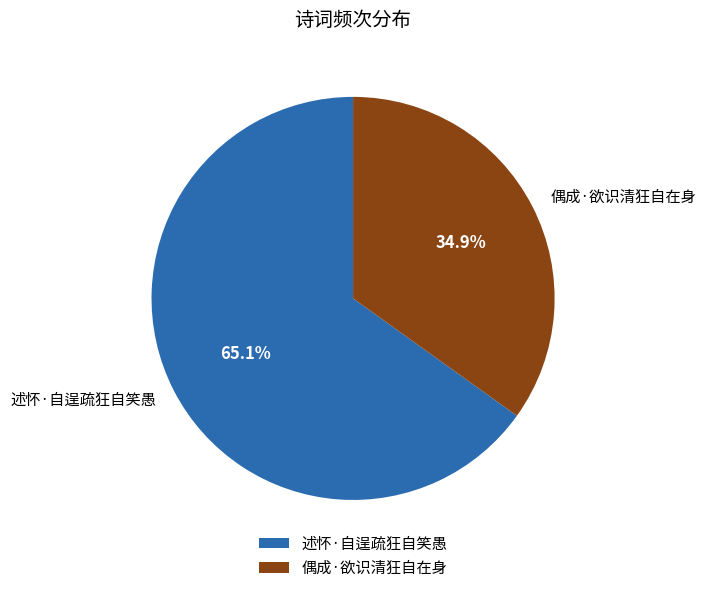

Rank the categories by value from lowest to highest.

偶成·欲识清狂自在身, 述怀·自逞疏狂自笑愚